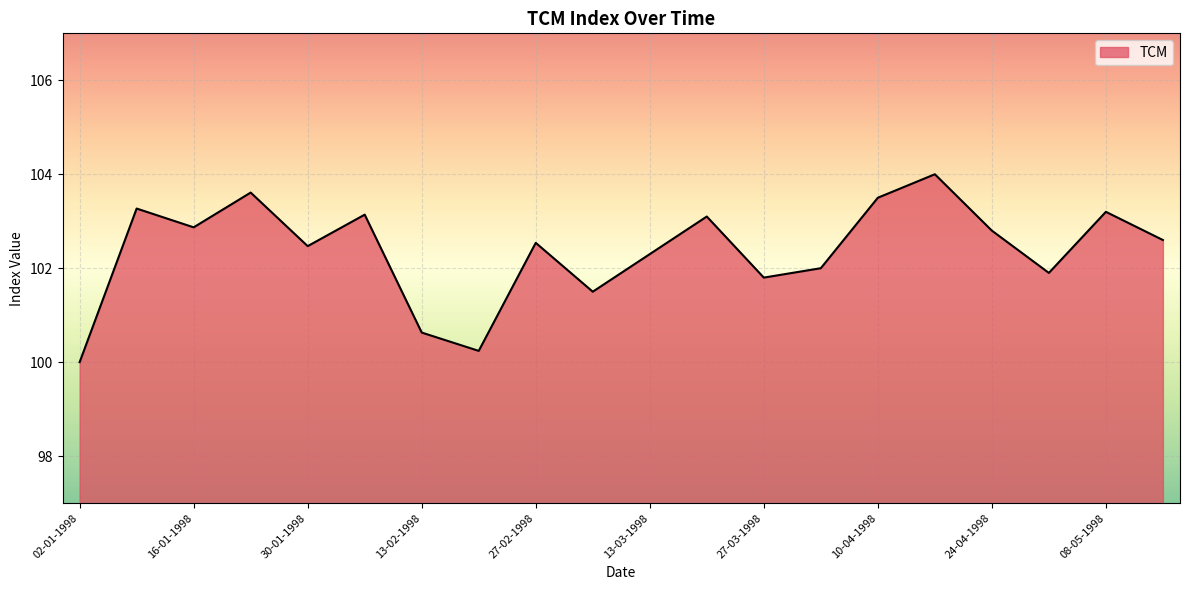

What is the difference between the maximum and minimum values?

4.0